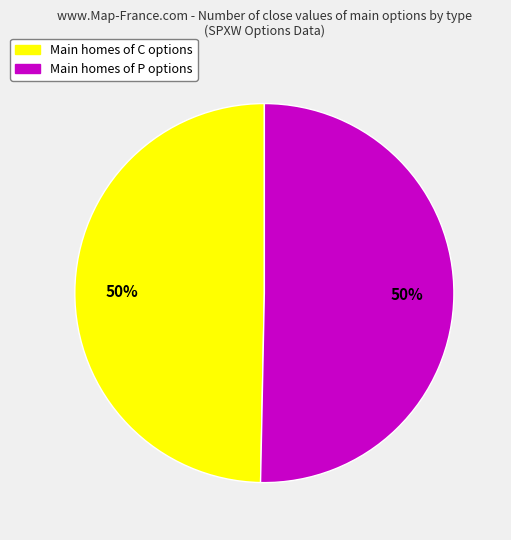

To the nearest percent, what is the average slice percentage?

50%